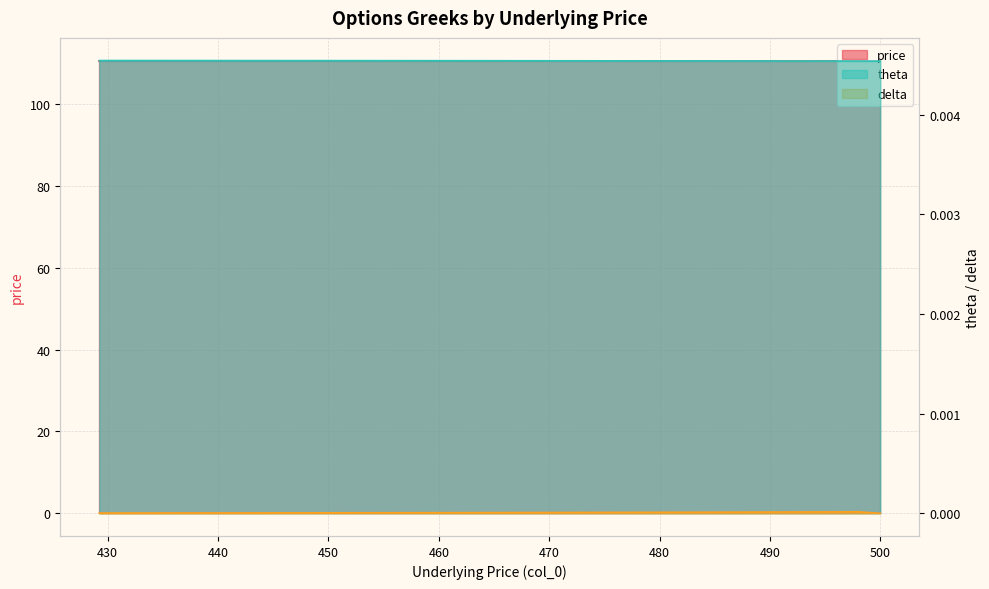

At which category is the sum across all series the highest?

430